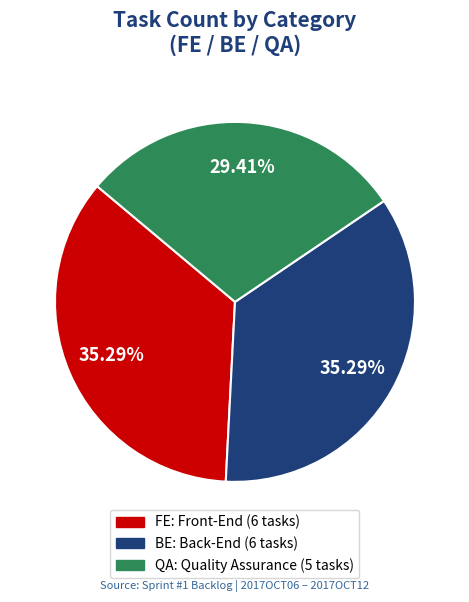

What percentage is the QA slice, to the nearest percent?

29%